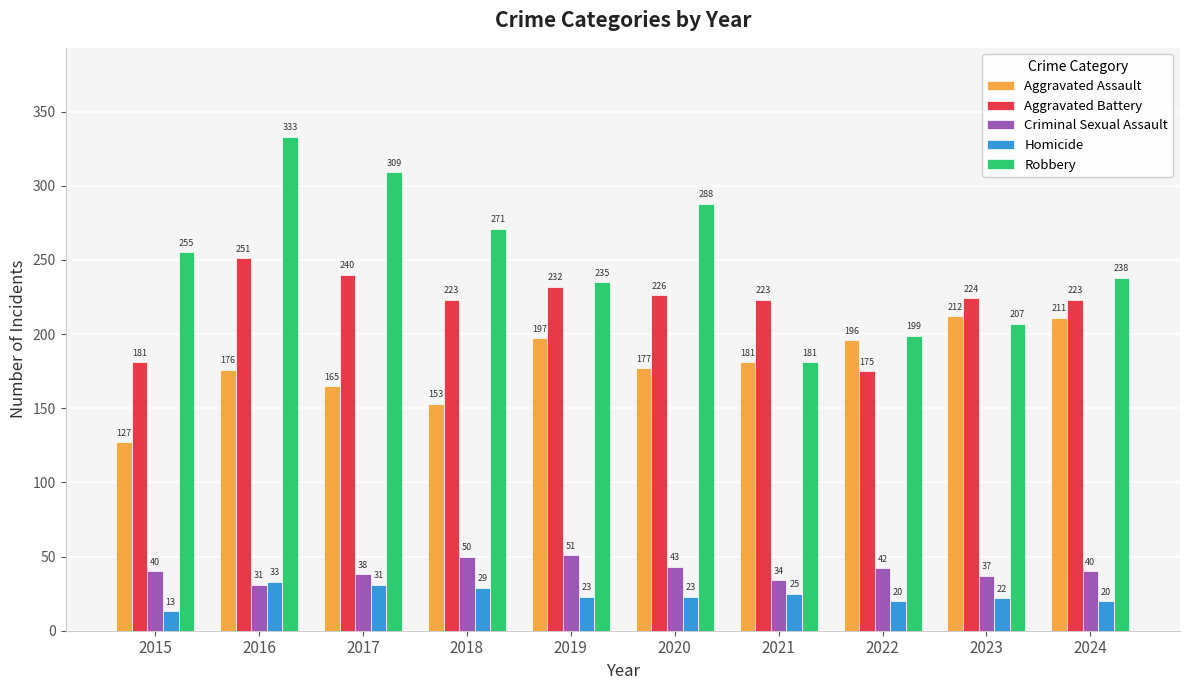

Is it true that Aggravated Assault equals 177 at 2020?

True